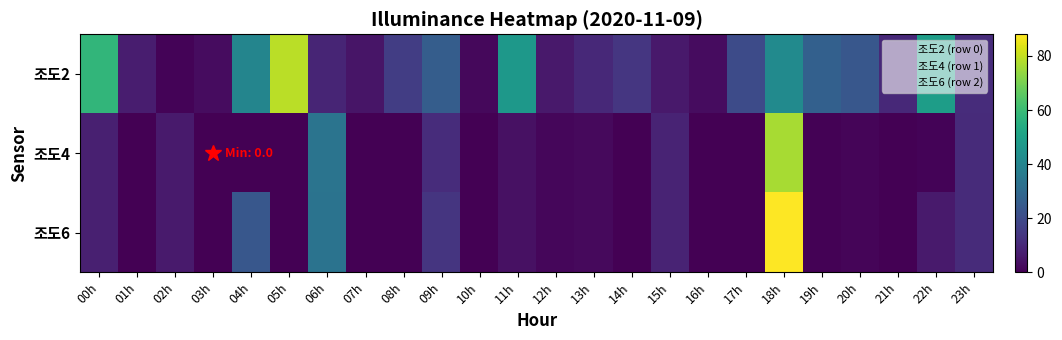

Reading right to left, transcribe all the data shown in this chart.

조도2: 23h=11.0	22h=49.0	21h=10.0	20h=24.0	19h=27.0	18h=42.0	17h=20.0	16h=3.0	15h=6.0	14h=14.0	13h=10.0	12h=6.0	11h=47.0	10h=2.0	09h=26.0	08h=16.0	07h=5.0	06h=9.0	05h=79.0	04h=40.0	03h=3.0	02h=1.0	01h=7.0	00h=58.0
조도4: 23h=10.9	22h=0.9	21h=0.0	20h=1.3	19h=0.4	18h=76.6	17h=0.1	16h=0.0	15h=8.9	14h=0.0	13h=2.3	12h=1.5	11h=4.1	10h=0.0	09h=11.0	08h=0.2	07h=0.0	06h=33.7	05h=0.1	04h=0.1	03h=0.0	02h=6.3	01h=0.3	00h=7.9
조도6: 23h=10.9	22h=6.2	21h=0.0	20h=1.2	19h=0.4	18h=88.0	17h=0.1	16h=0.0	15h=8.8	14h=0.0	13h=2.3	12h=1.5	11h=4.1	10h=0.0	09h=13.7	08h=0.2	07h=0.0	06h=33.5	05h=0.0	04h=23.8	03h=0.0	02h=6.2	01h=0.3	00h=7.8